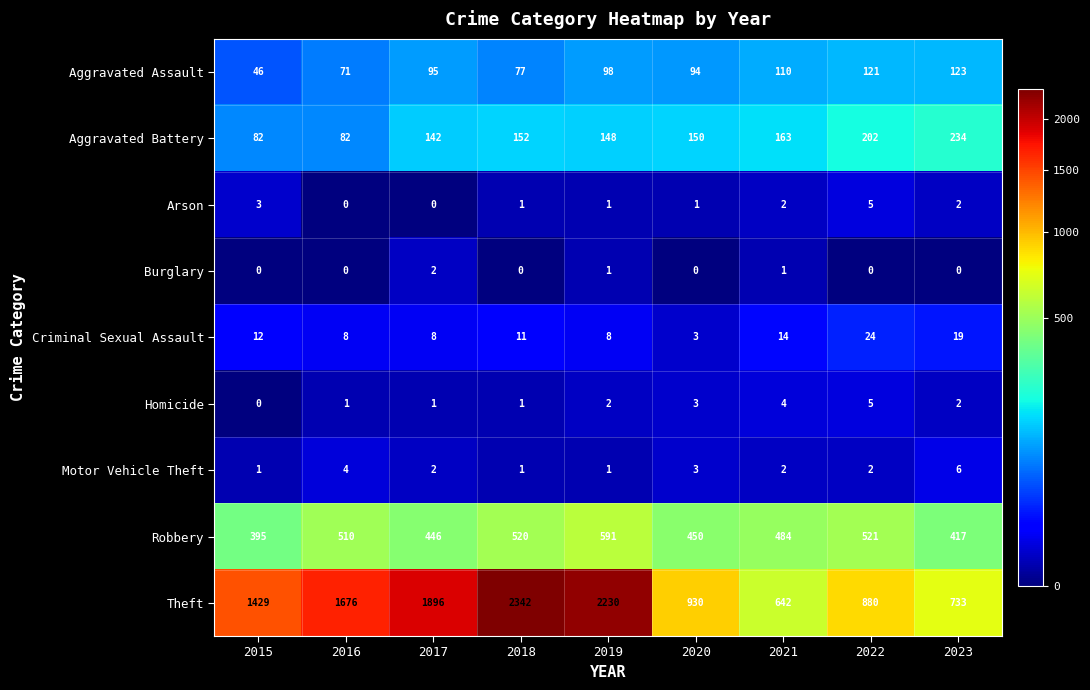

How many Homicide values are between 1 and 3?

6